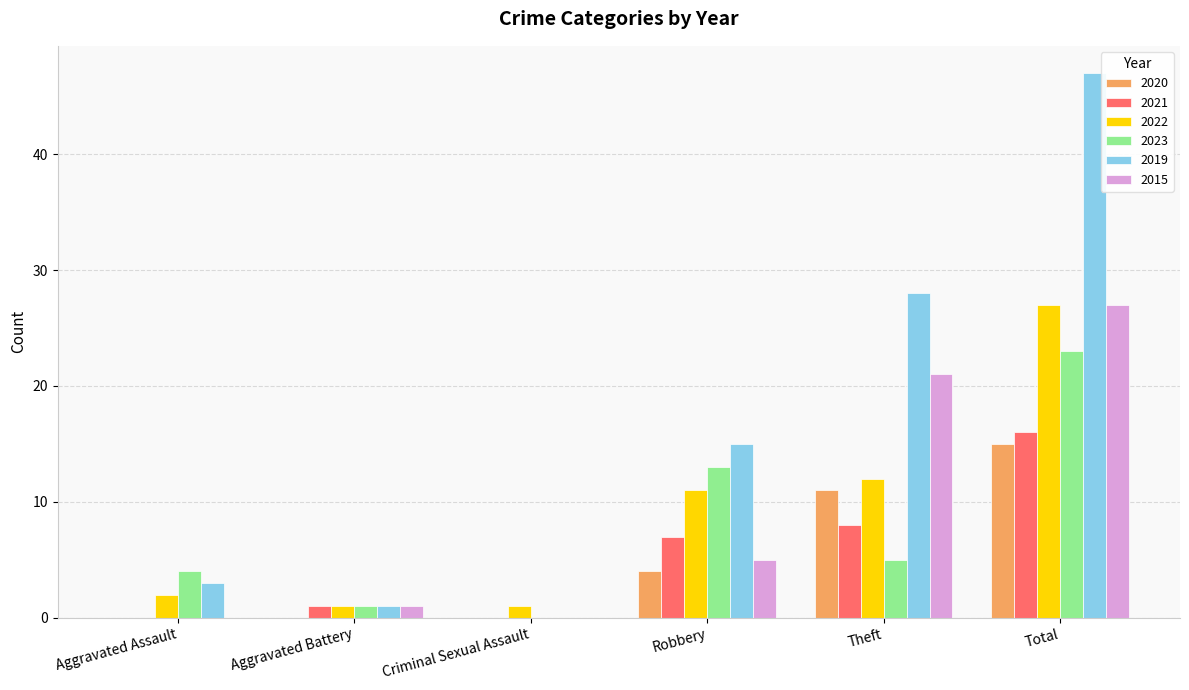

True or false: 2021 has a value of 0 at Aggravated Assault.

True